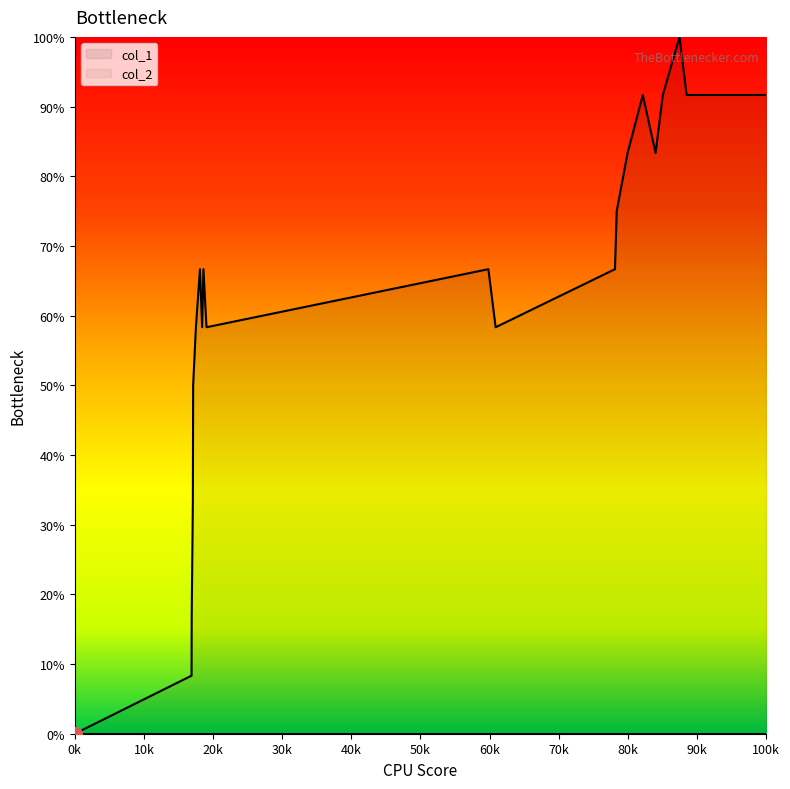

At which label does col_1 reach its minimum?

0k